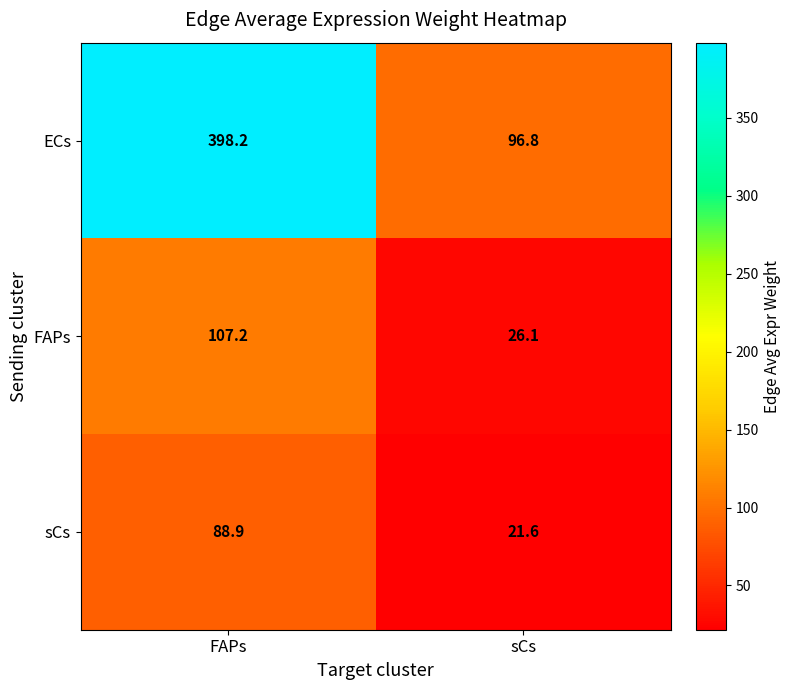

Where does the sCs series first go above 88?

FAPs